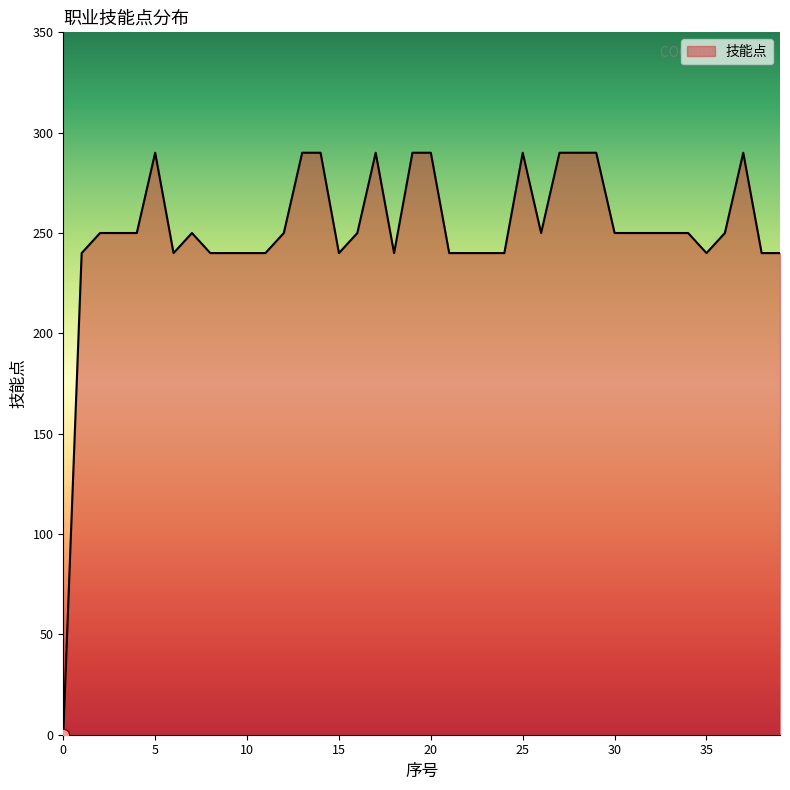

What is the greatest value displayed?

290